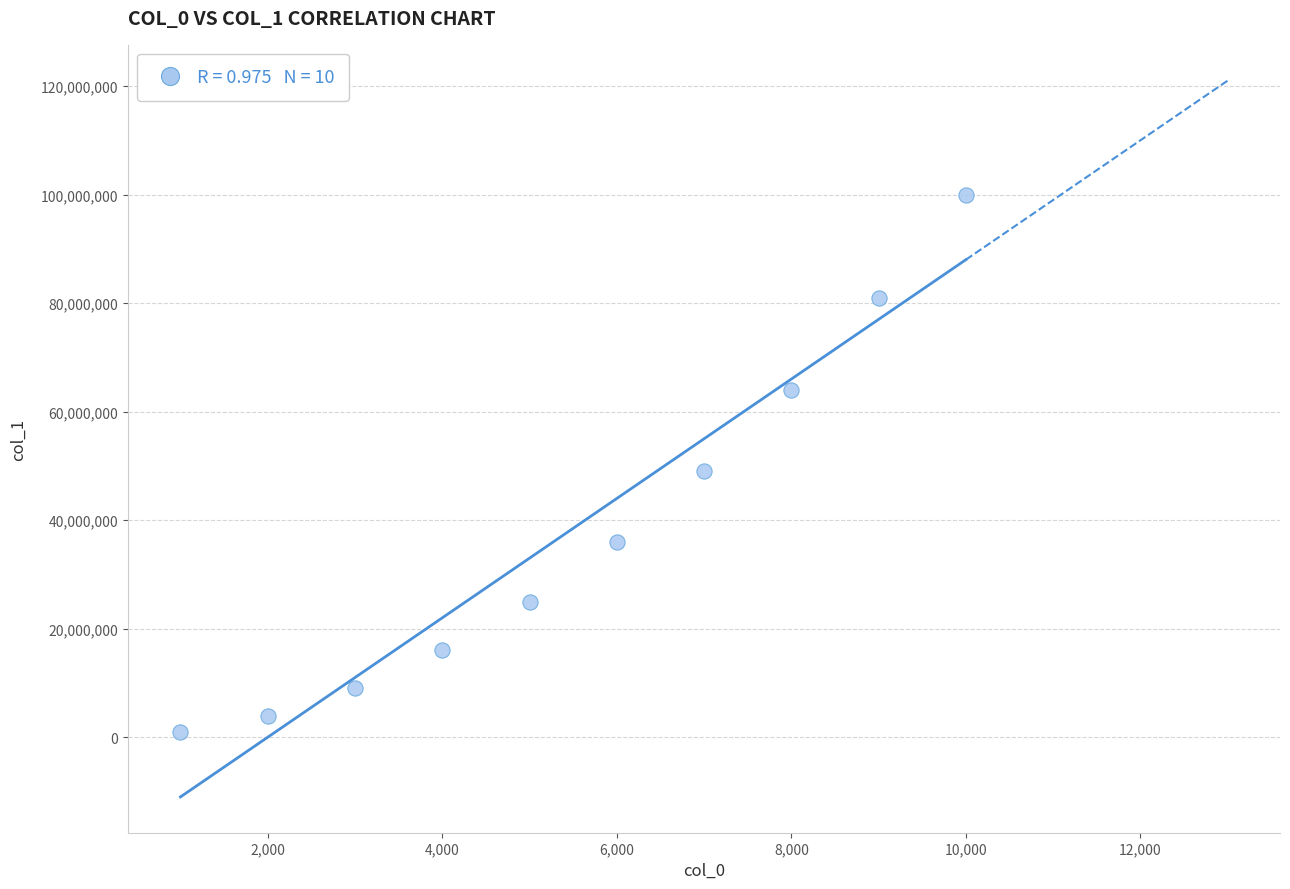

What Y value in the scatter plot is closest to 50511001?

49014001